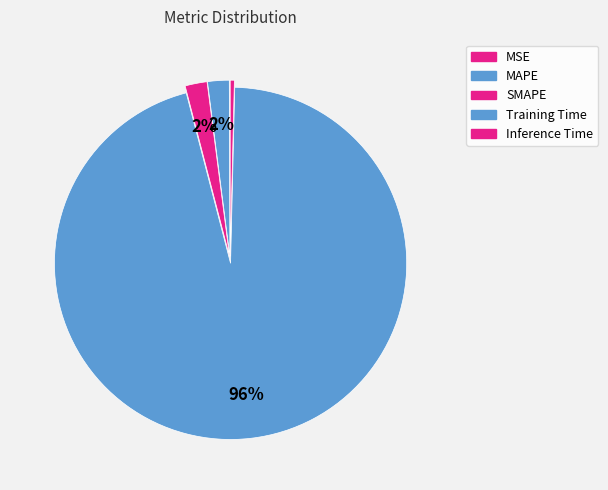

Which slice is the largest?

Training Time